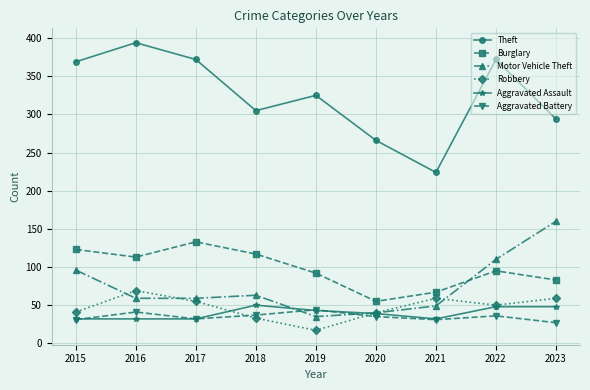

At which label does Robbery reach its minimum?

2019